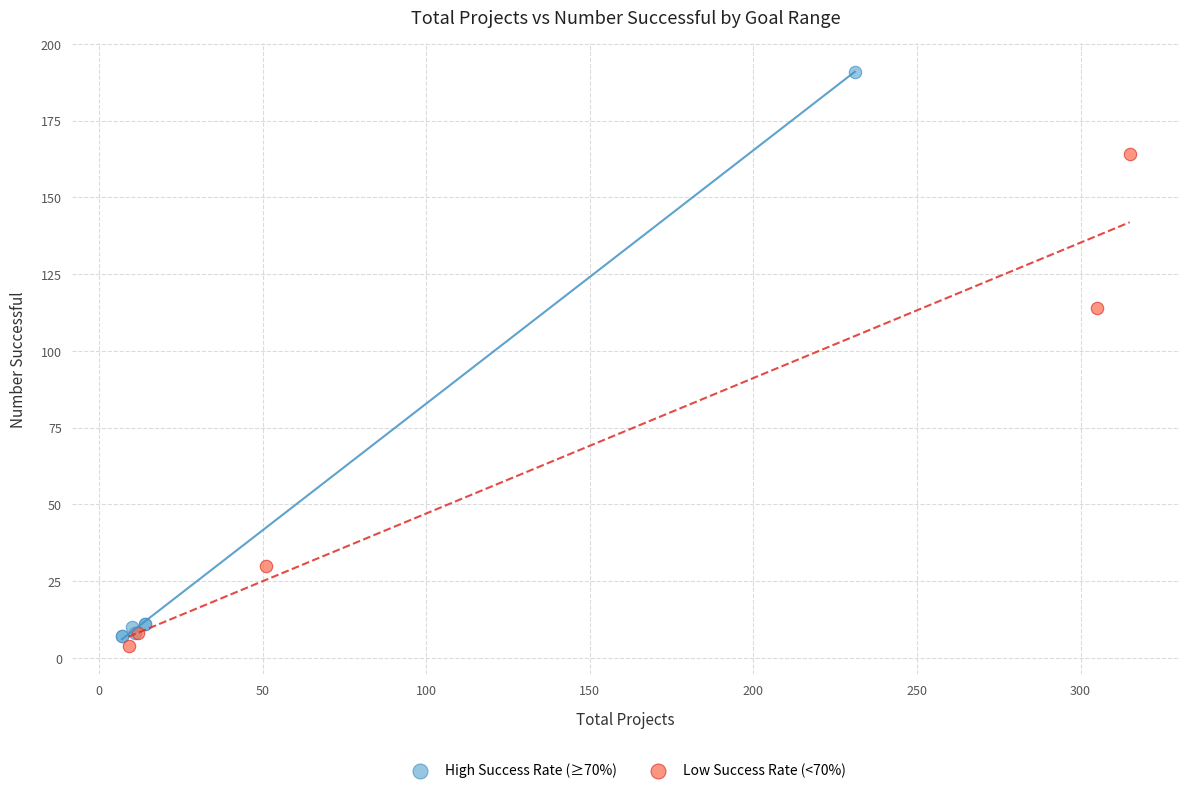

Which series contains the highest Y value?

High Success Rate (≥70%)